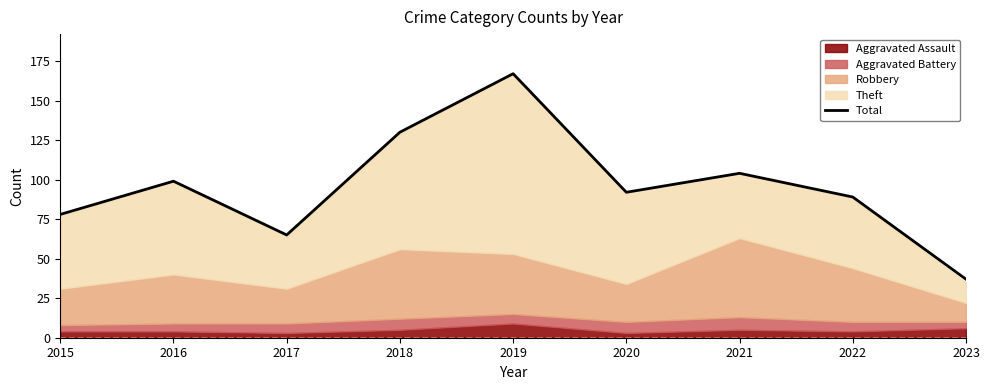

Is it true that the value at 2016 is 99?

True